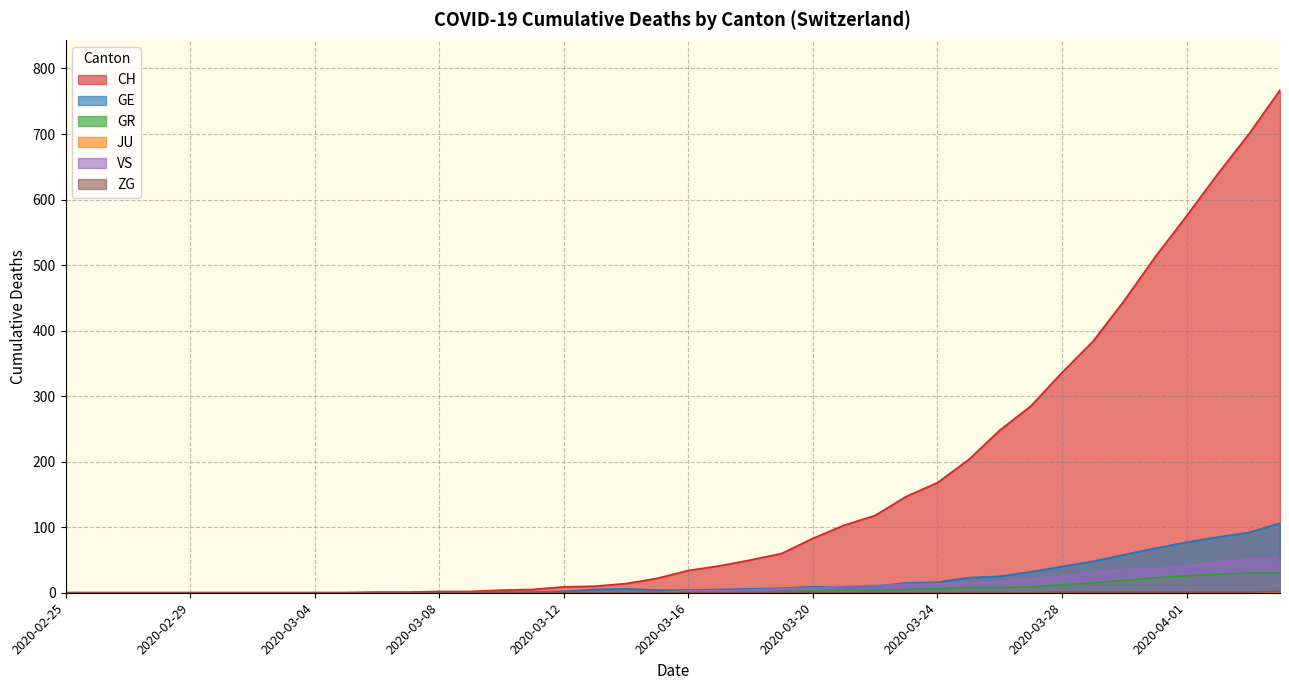

True or false: GE and GR cross at least once.

False